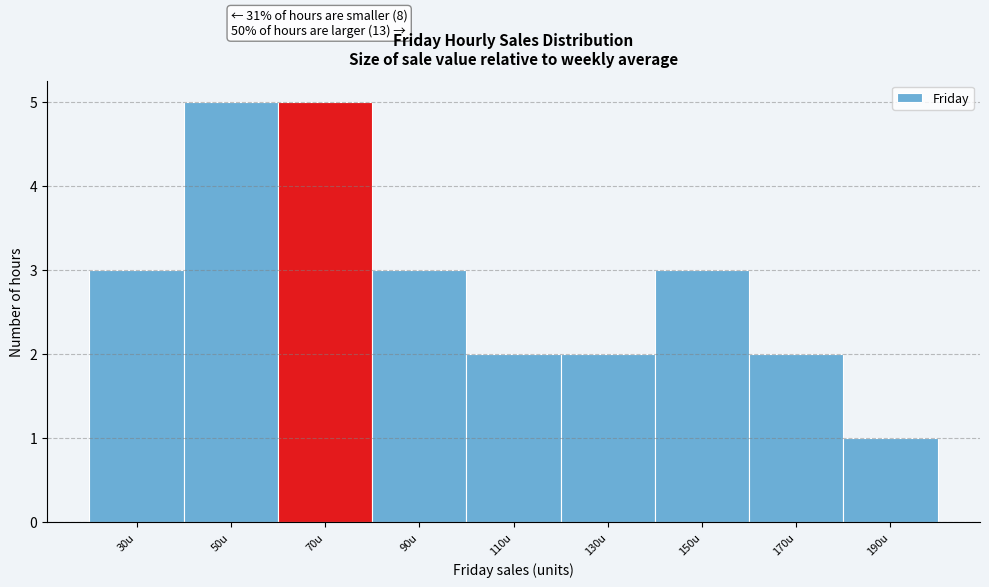

Reading left to right, what are all the values shown in this chart?

30u=3	50u=5	70u=5	90u=3	110u=2	130u=2	150u=3	170u=2	190u=1